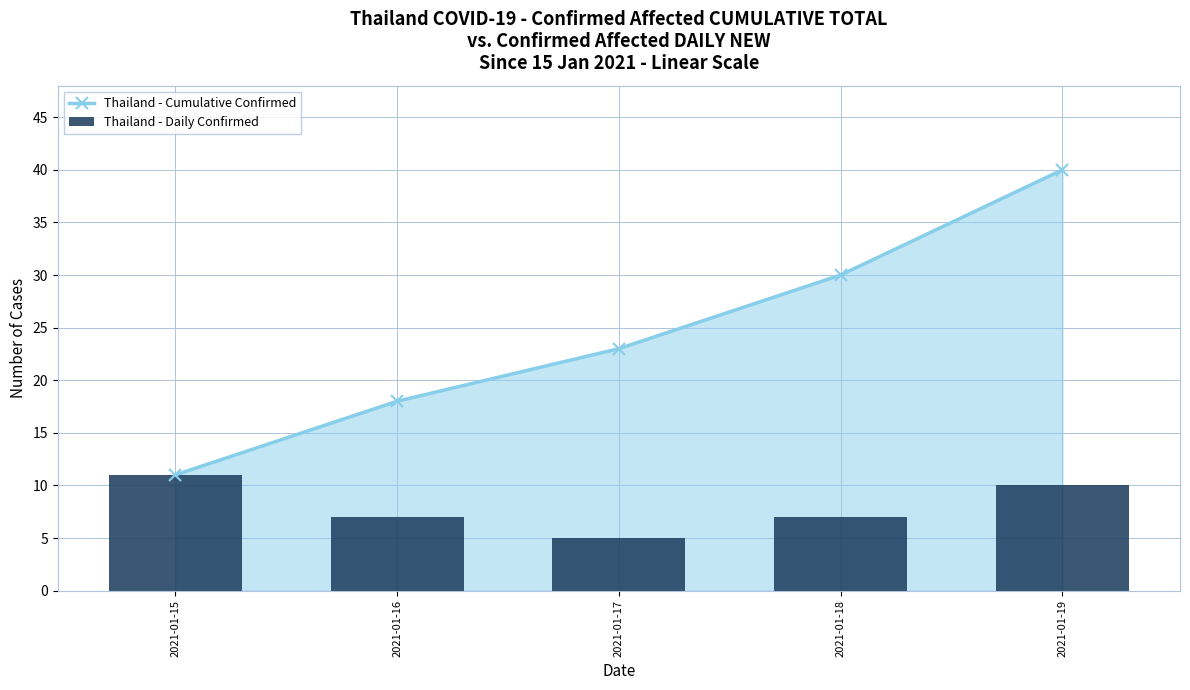

Which series has the largest total across all categories?

Thailand - Cumulative Confirmed